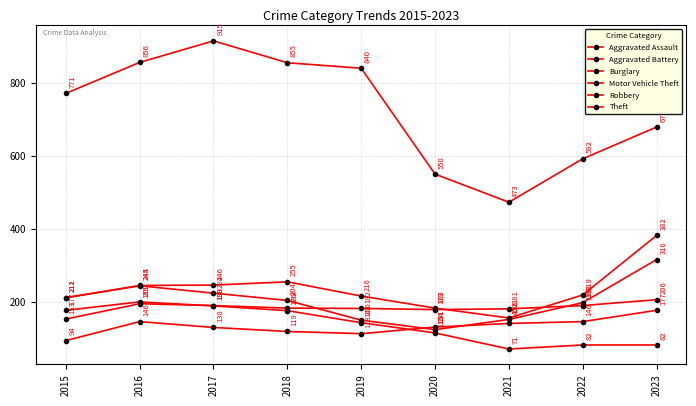

How many series are shown in this chart?

6